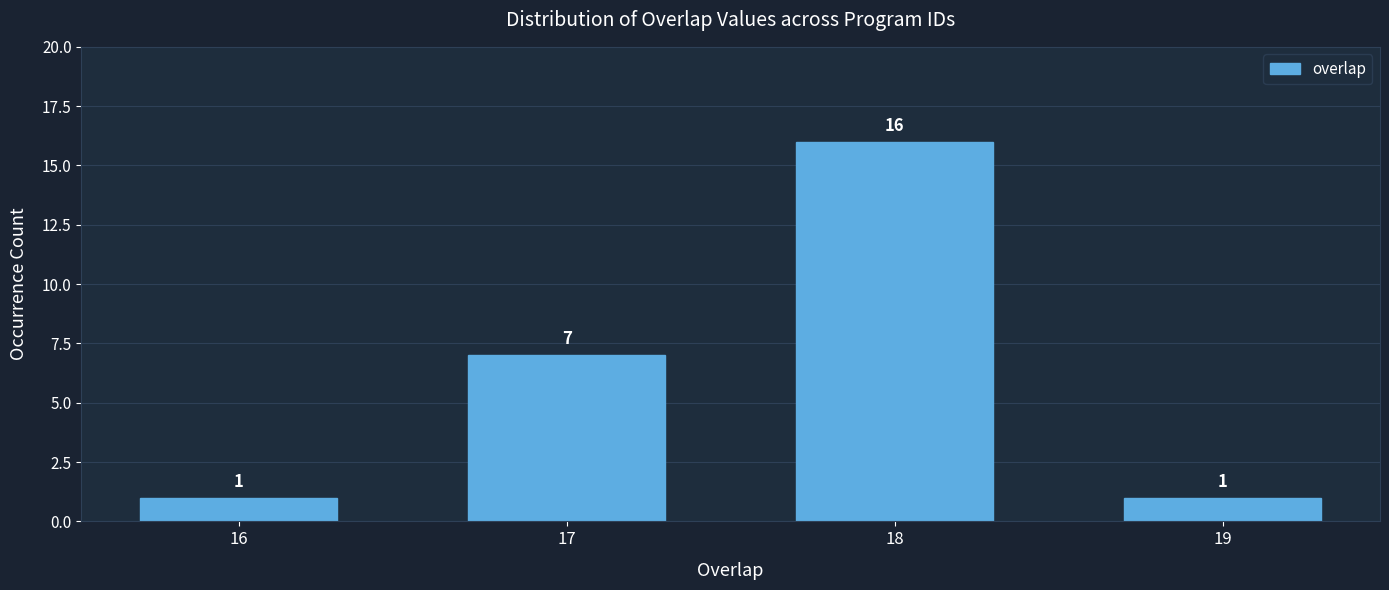

Reading left to right, extract all data points from this chart.

1	7	16	1